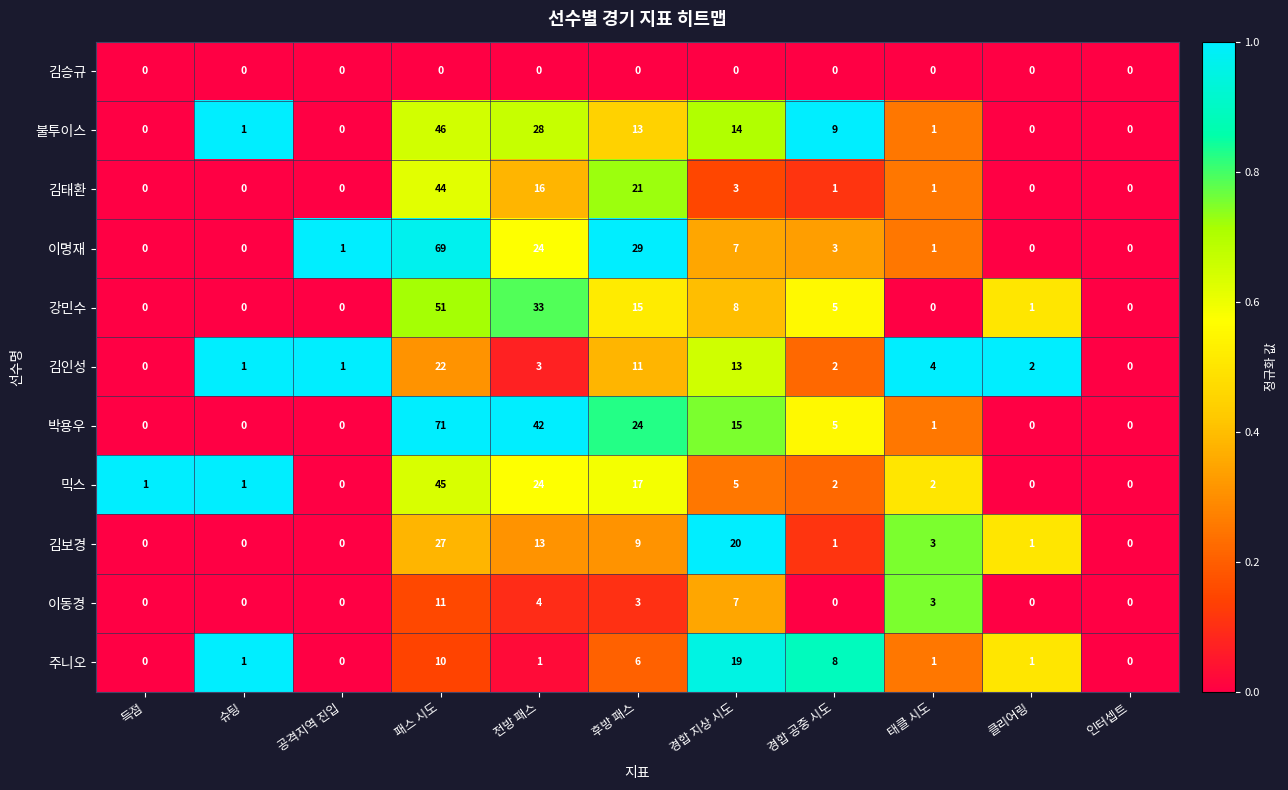

The value of 김인성 at 득점 is 0. True or false?

True